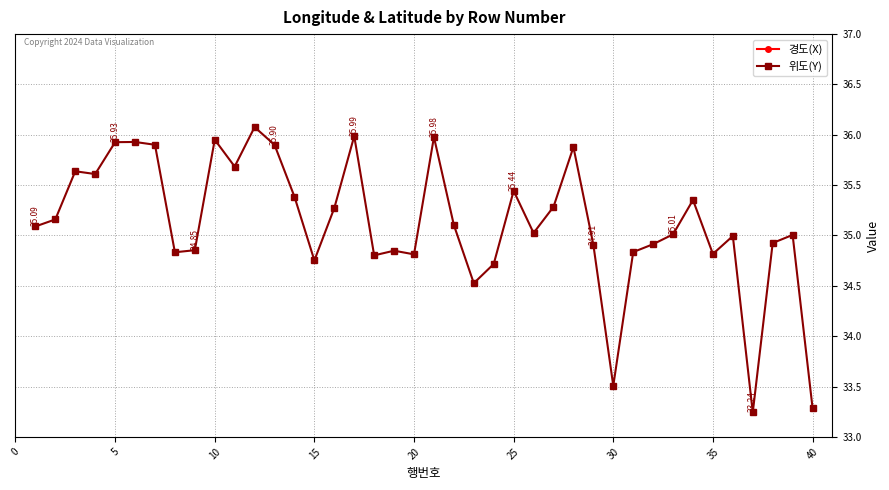

True or false: 위도(Y) has more than 1 interior local peaks.

True